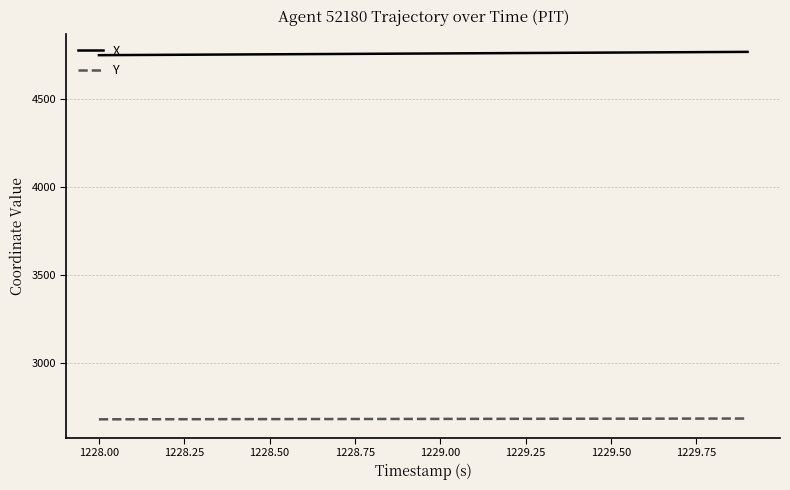

What is the greatest value displayed?

4770.5